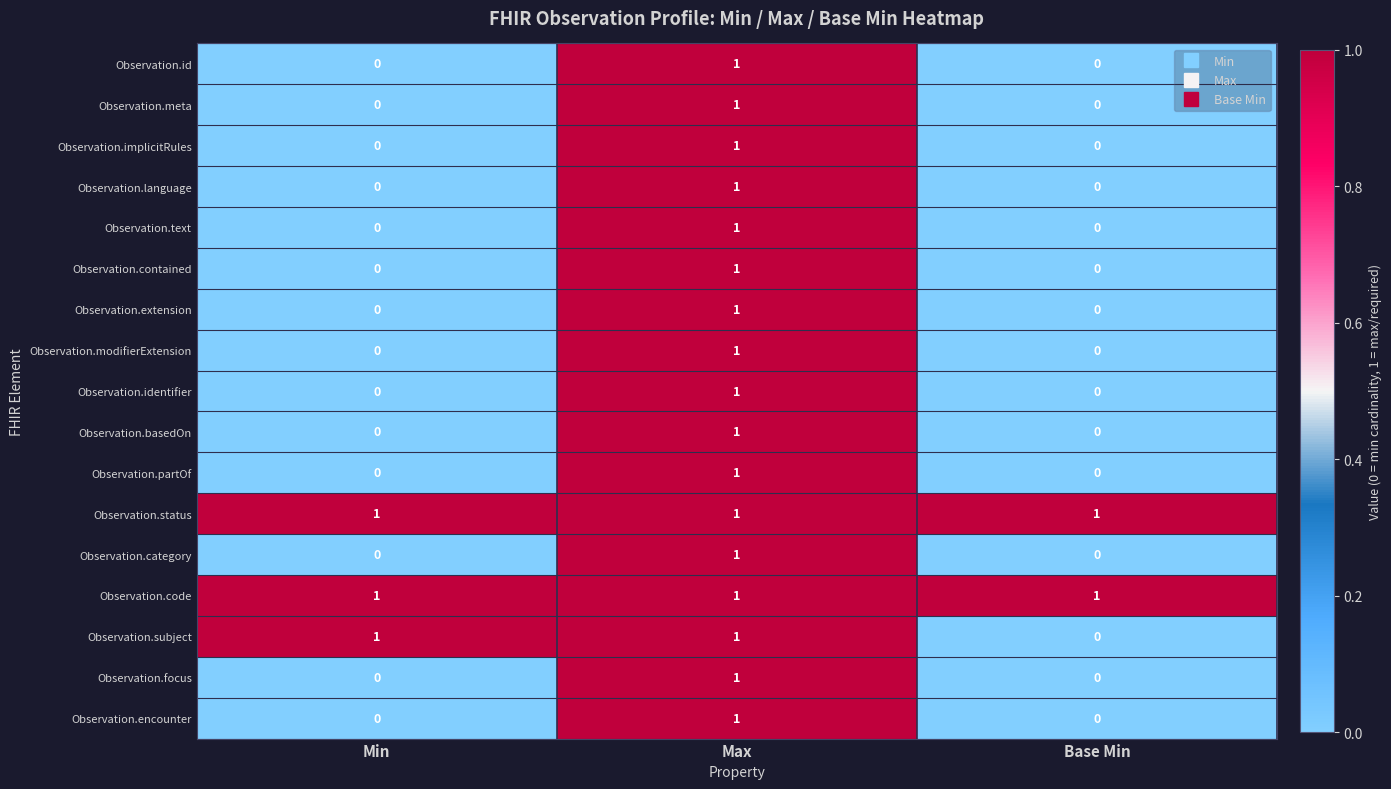

Is the value of Observation.status at Min greater than the value of Observation.id at Min?

Yes